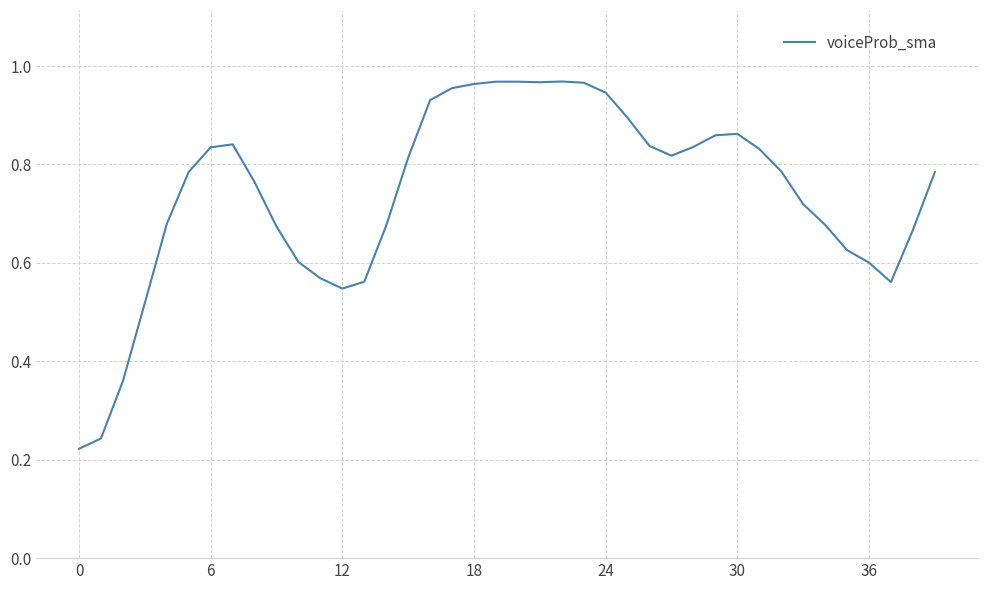

Does the chart display data point markers on the line(s)?

No